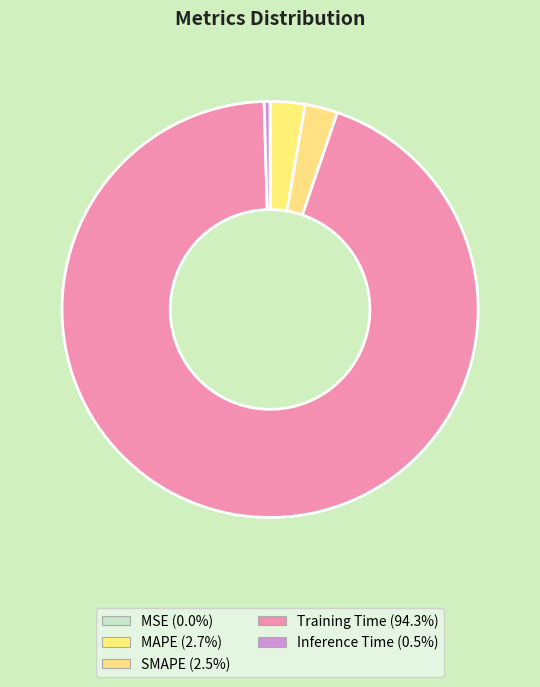

What is the smallest slice in the pie chart?

MSE